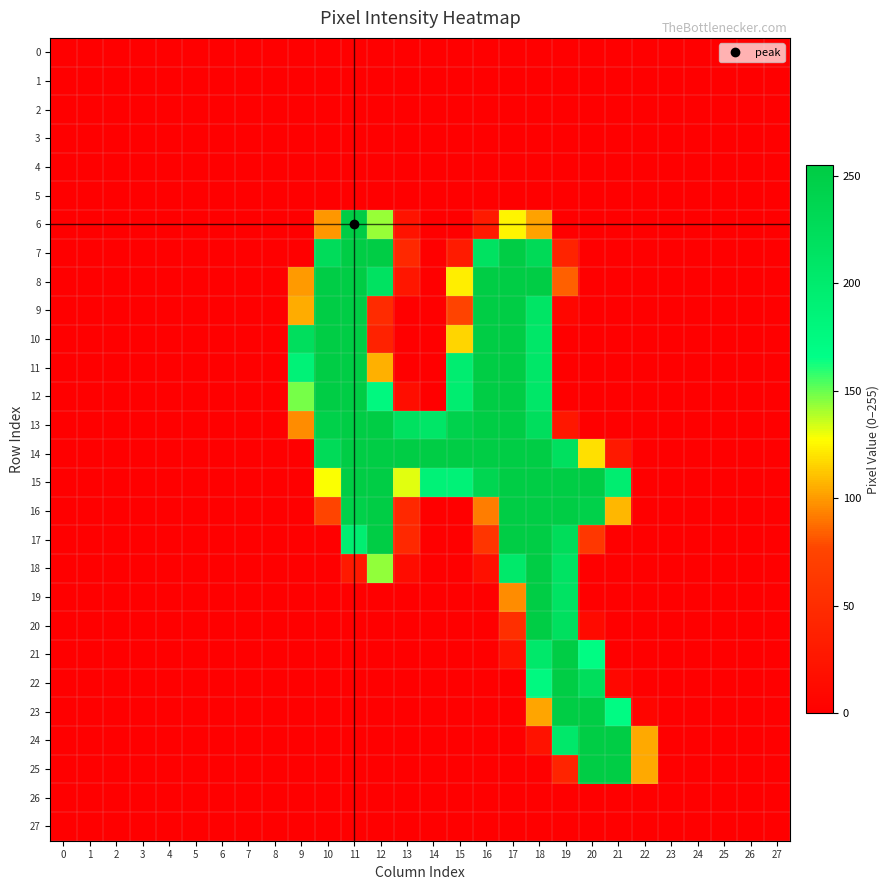

How many data points does each series have?

28